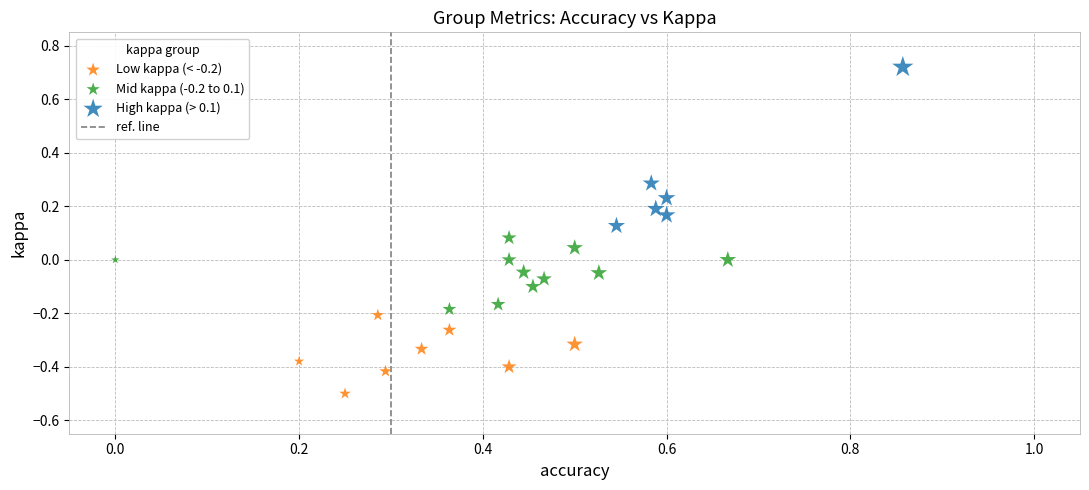

Which series contains the highest Y value?

High kappa (> 0.1)